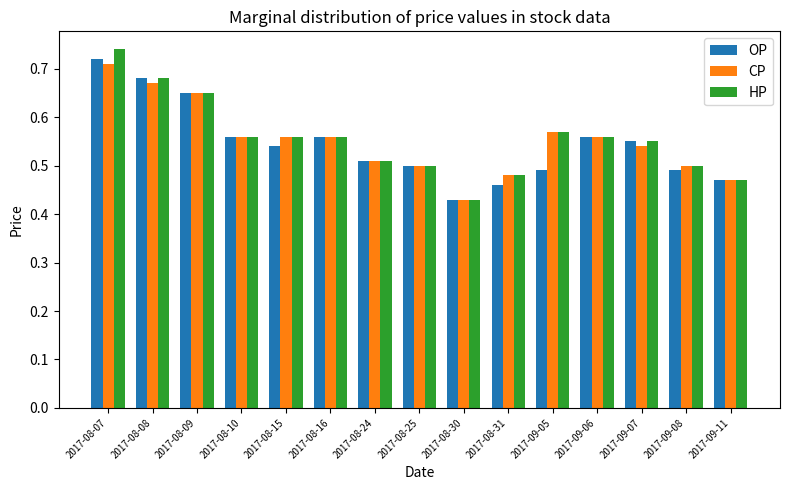

The value of CP at 2017-08-25 is 0.5. True or false?

True